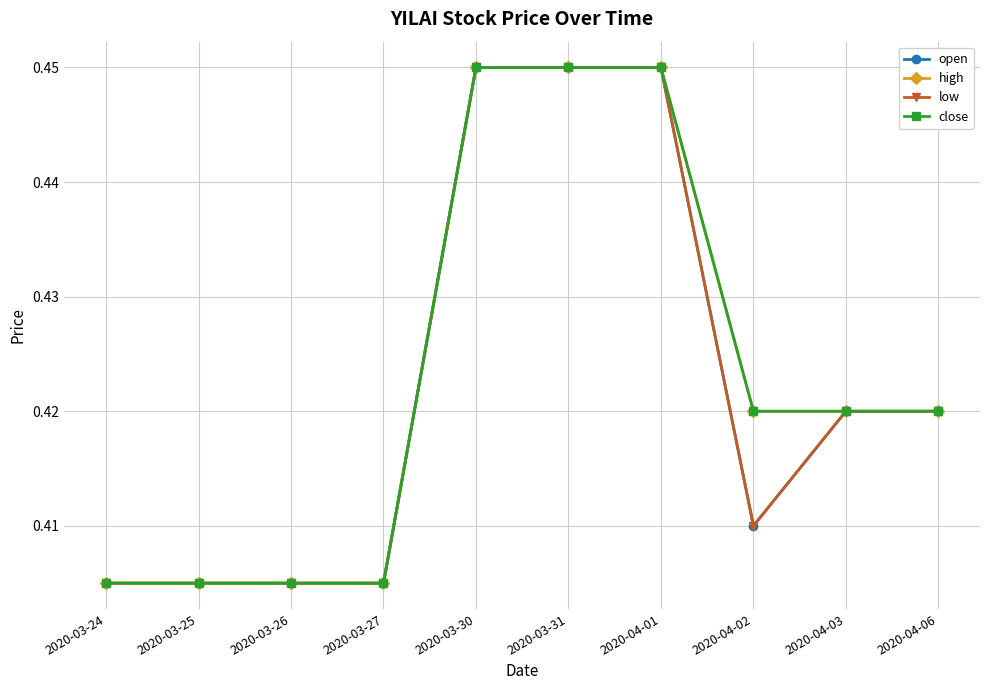

What is the maximum value shown in the chart?

0.5